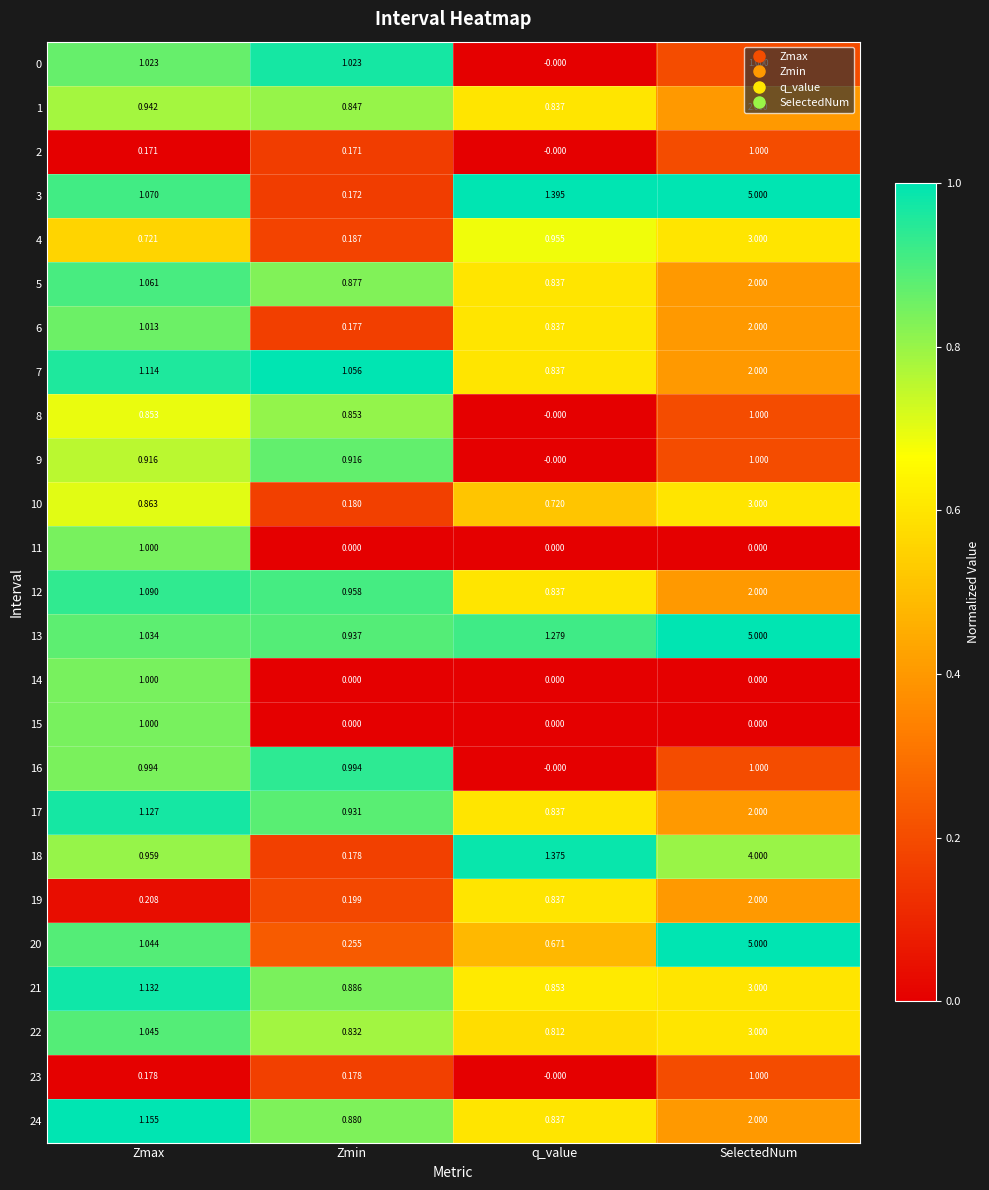

Which category has the highest value across all series?

SelectedNum